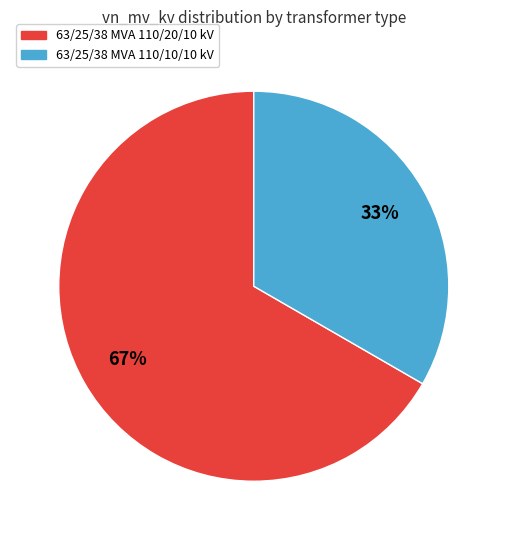

How many slices are in this pie chart?

2